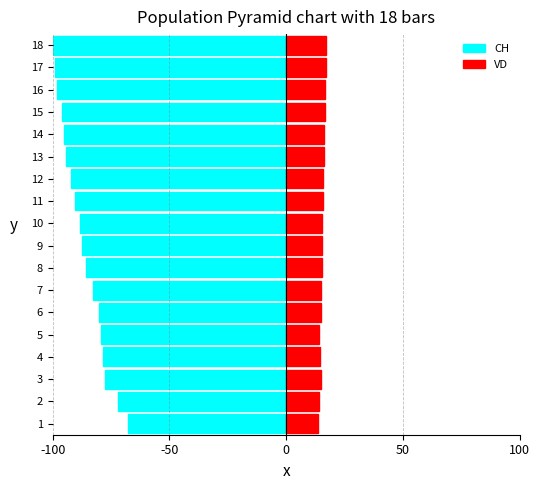

What is the minimum value for VD?

13.5